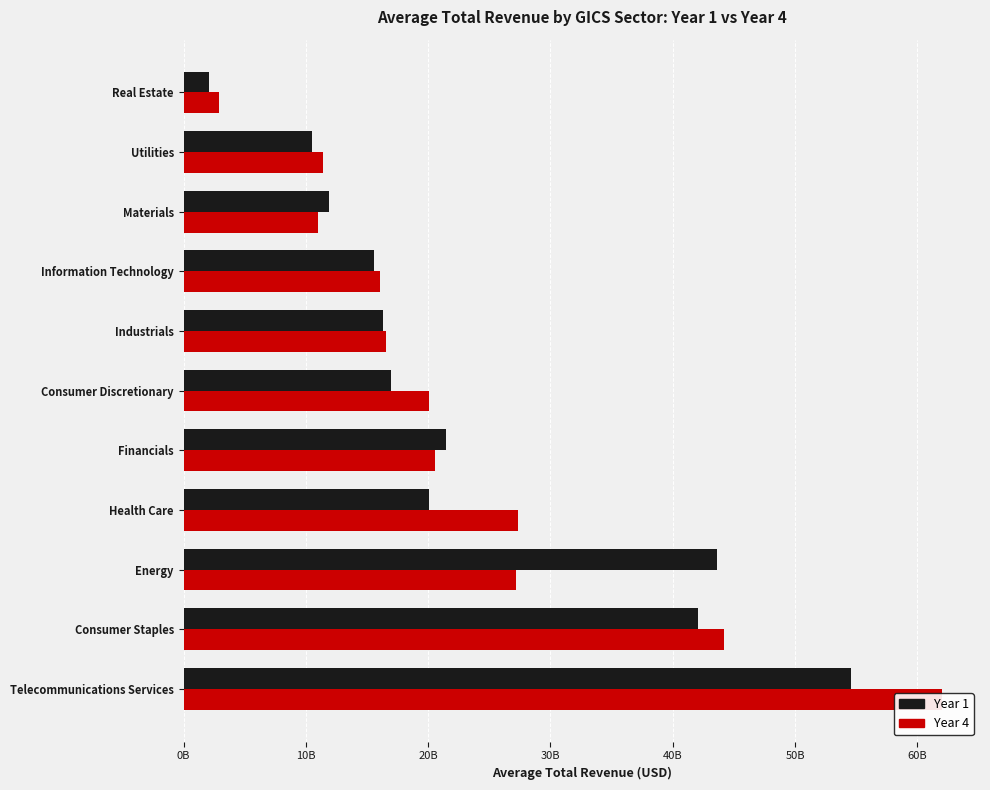

What is the value of the Year 1 bar at the 6th from the left?

17.0